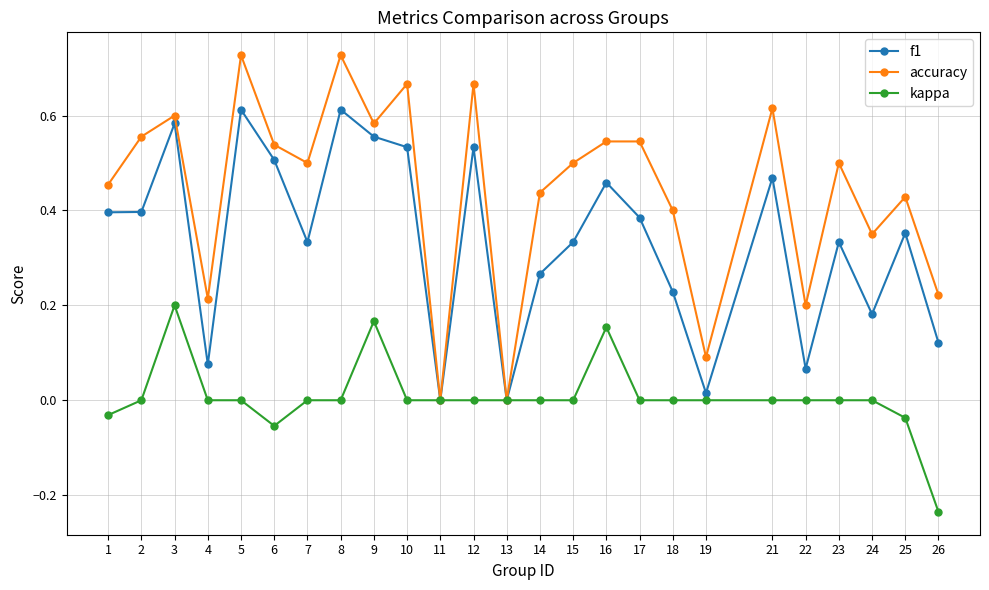

In f1, how many points are higher than both neighbors (excluding endpoints)?

8